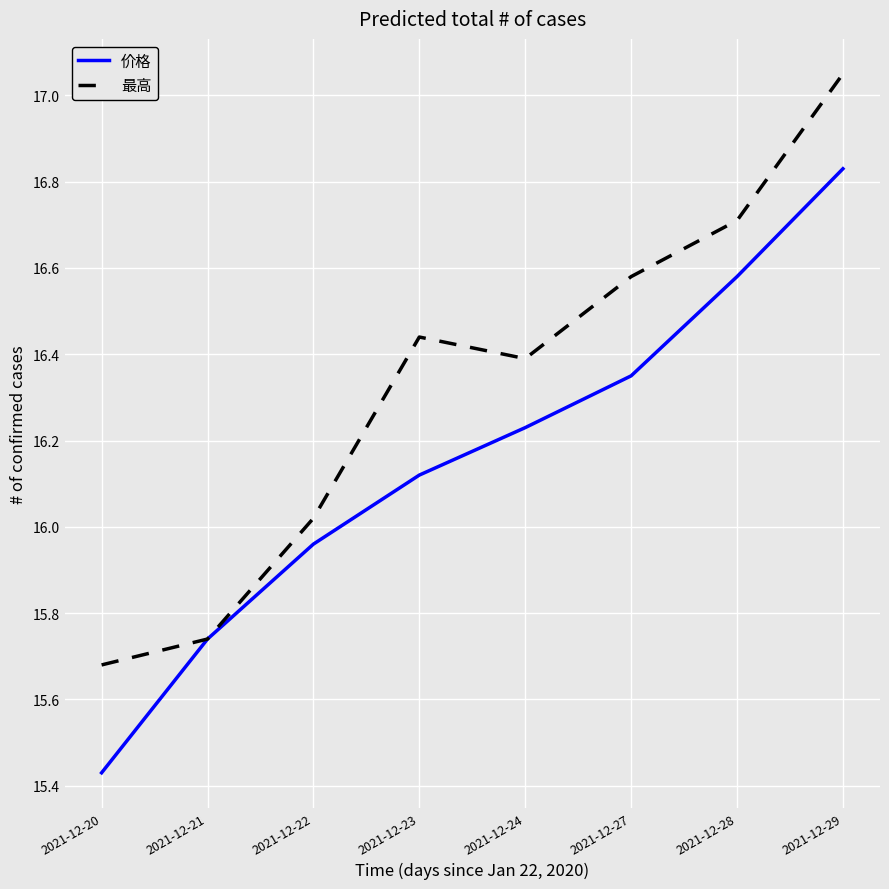

Rank the series by their maximum value, from lowest to highest.

价格, 最高